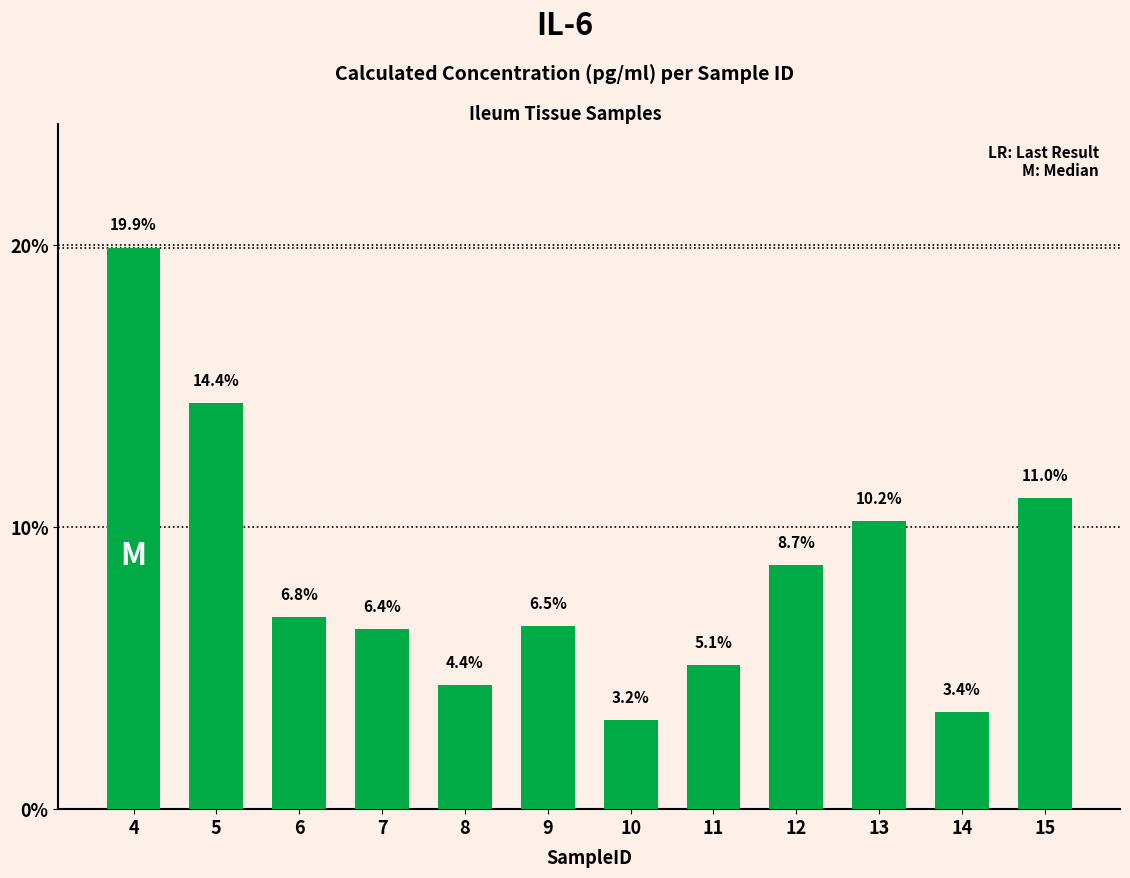

The chart shows a value of 14.0 at 11. True or false?

False